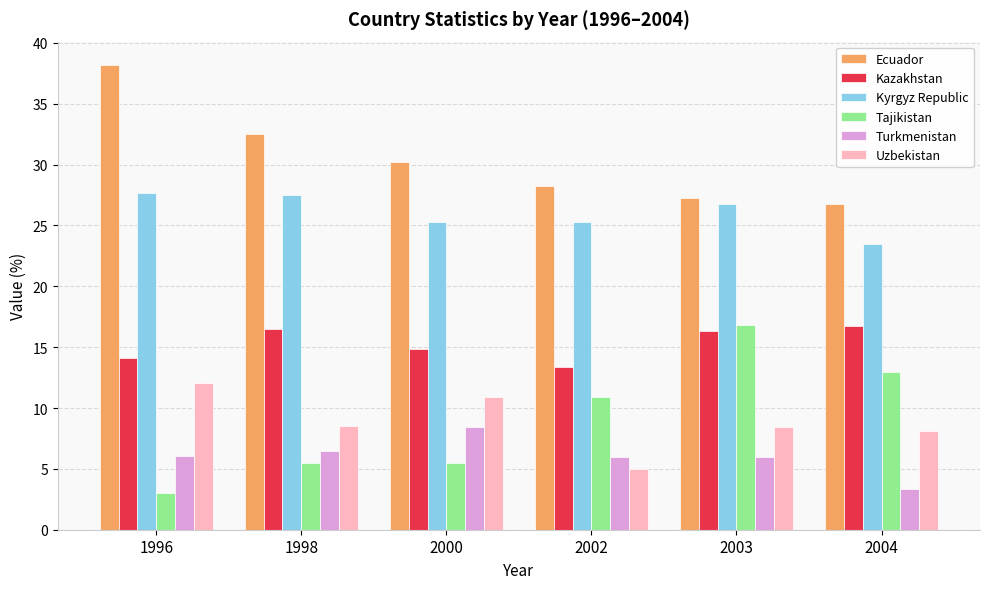

What is the average value of the Turkmenistan series?

6.0